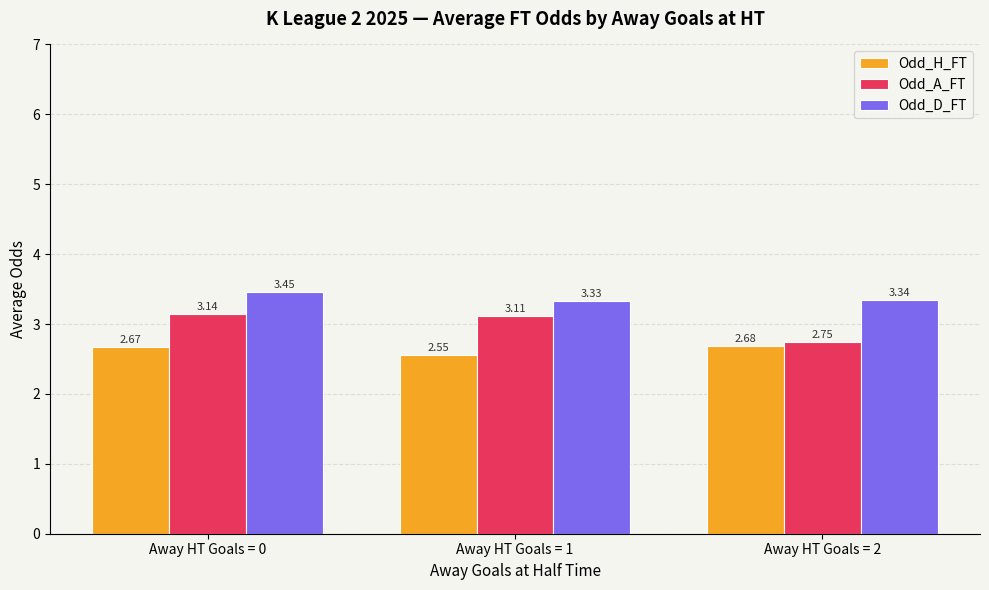

Rank the series by their maximum value, from lowest to highest.

Odd_H_FT, Odd_A_FT, Odd_D_FT